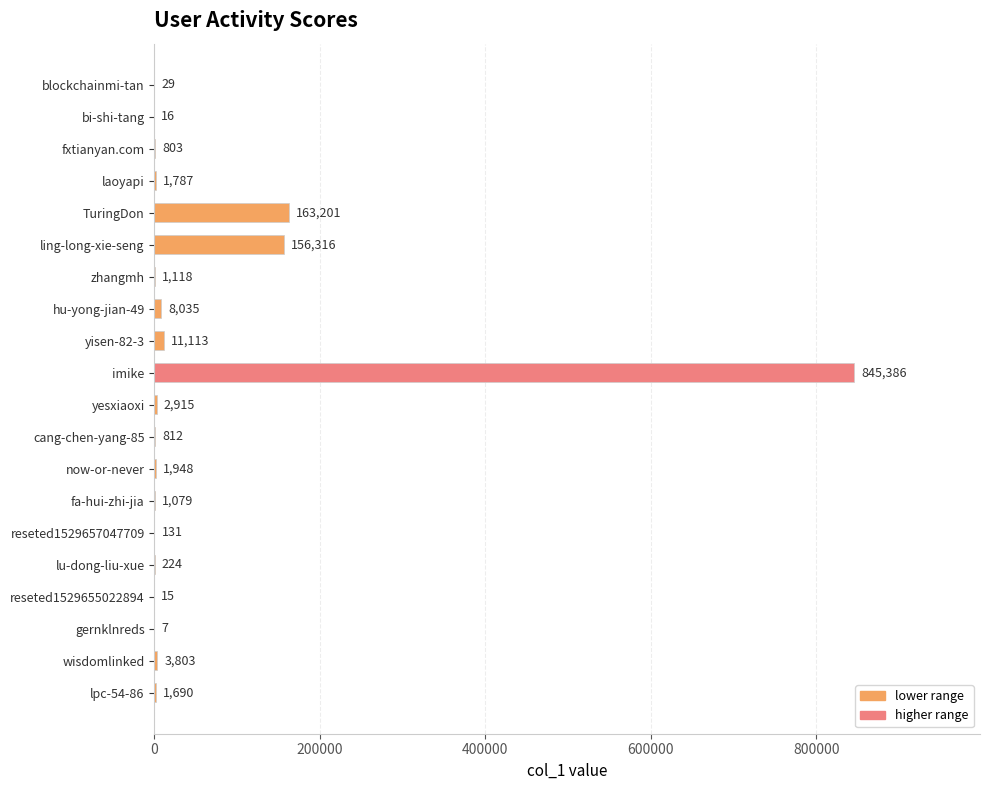

Reading bottom to top, transcribe all the data shown in this chart.

lpc-54-86=1690	wisdomlinked=3803	gernklnreds=7	reseted1529655022894=15	lu-dong-liu-xue=224	reseted1529657047709=131	fa-hui-zhi-jia=1079	now-or-never=1948	cang-chen-yang-85=812	yesxiaoxi=2915	imike=845386	yisen-82-3=11113	hu-yong-jian-49=8035	zhangmh=1118	ling-long-xie-seng=156316	TuringDon=163201	laoyapi=1787	fxtianyan.com=803	bi-shi-tang=16	blockchainmi-tan=29